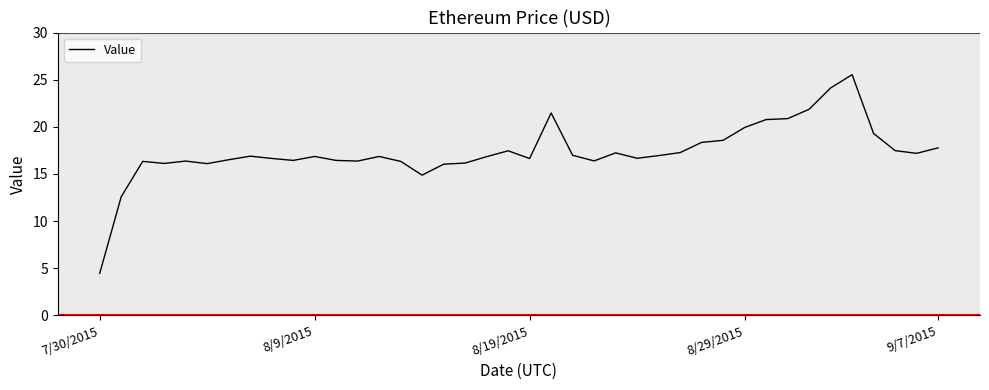

What is the smallest value displayed?

4.5